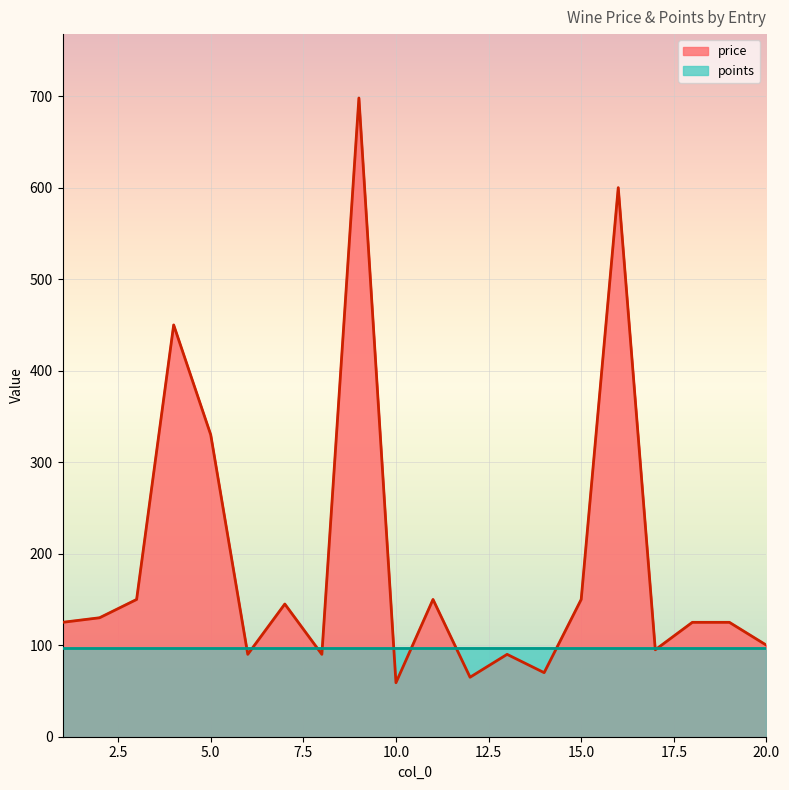

Reading left to right, transcribe all the data shown in this chart.

1=125	2=130	3=150	4=450	5=330	6=90	7=145	8=90	9=698	10=59	11=150	12=65	13=90	14=70	15=150	16=600	17=95	18=125	19=125	20=100